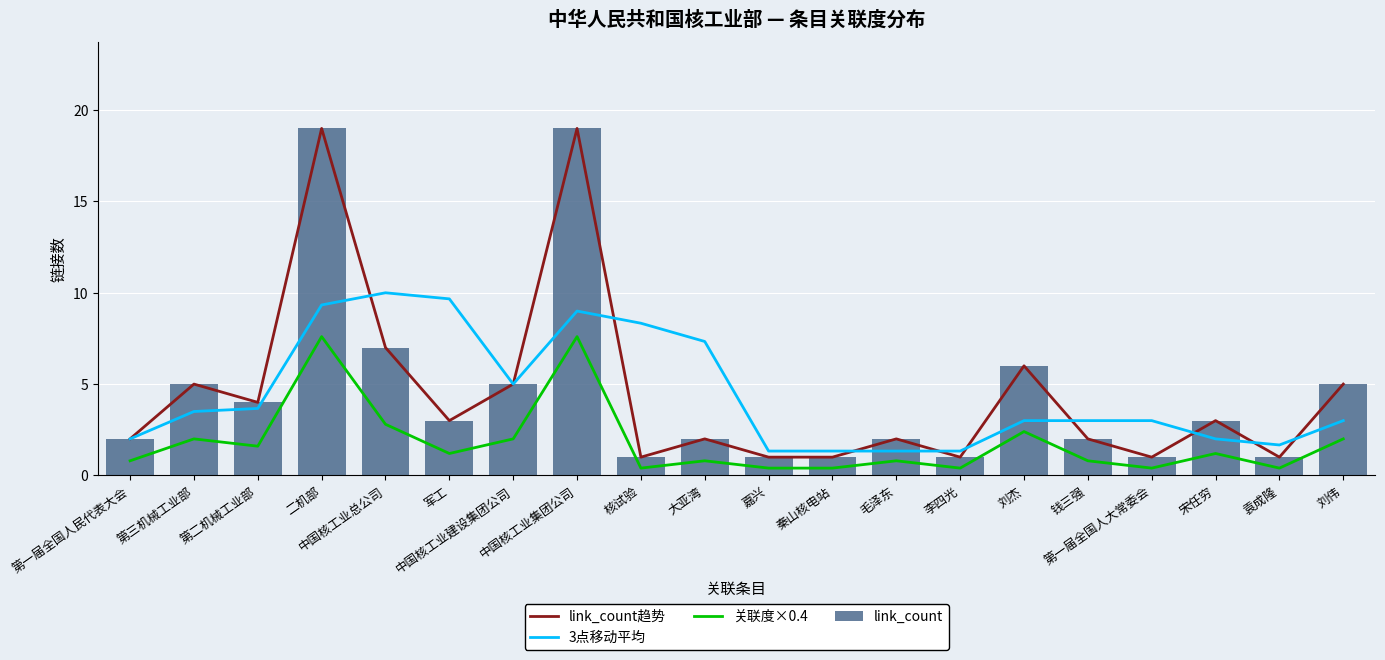

What is the label of the 14th bar from the right?

中国核工业建设集团公司